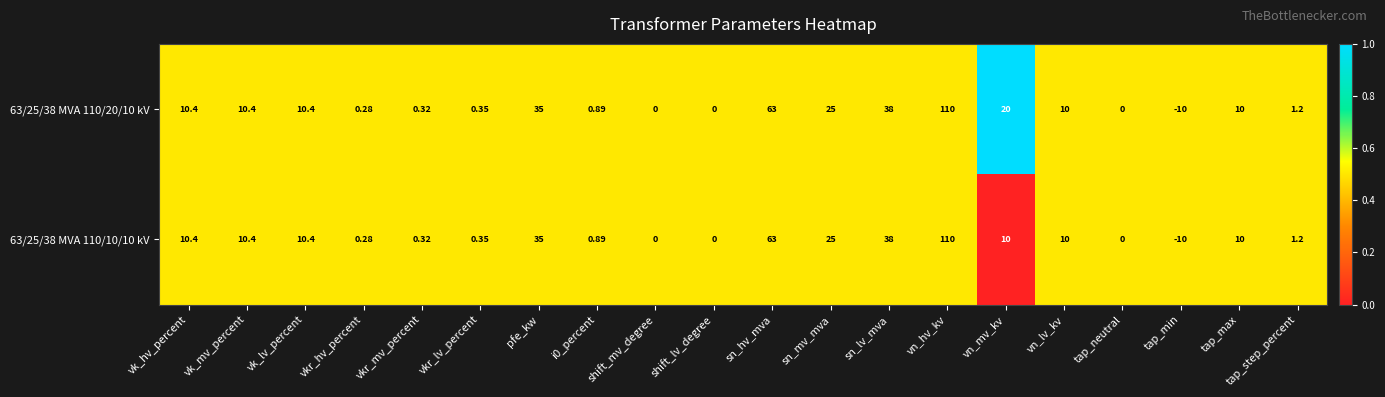

At which category is the sum across all series the highest?

vn_hv_kv